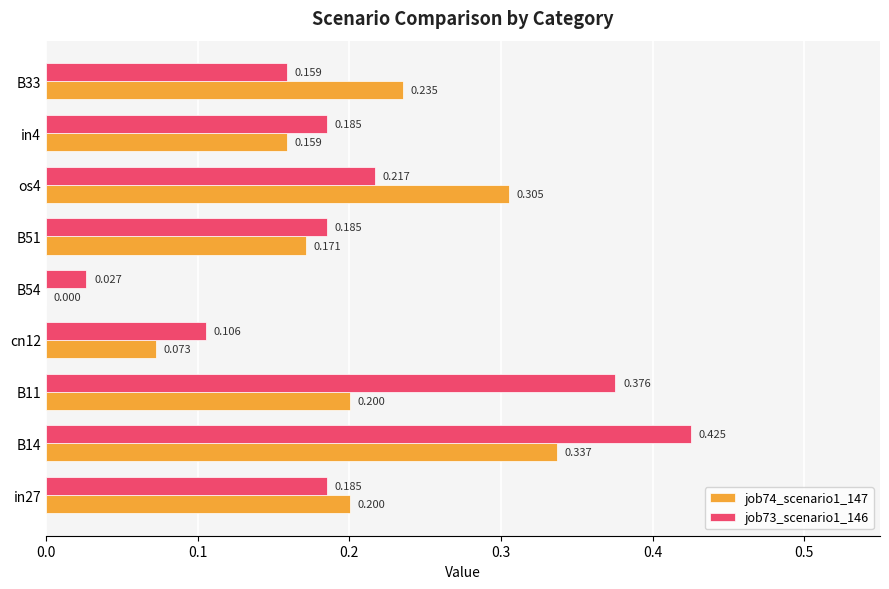

Is the value of job73_scenario1_146 at B14 greater than the value of job74_scenario1_147 at in27?

Yes